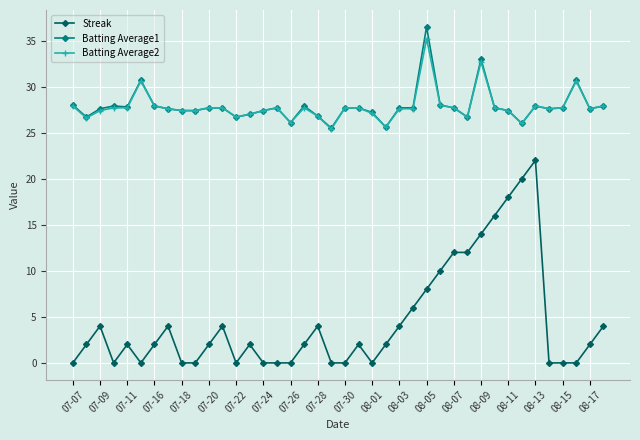

True or false: Streak and Batting Average1 intersect in this chart.

False